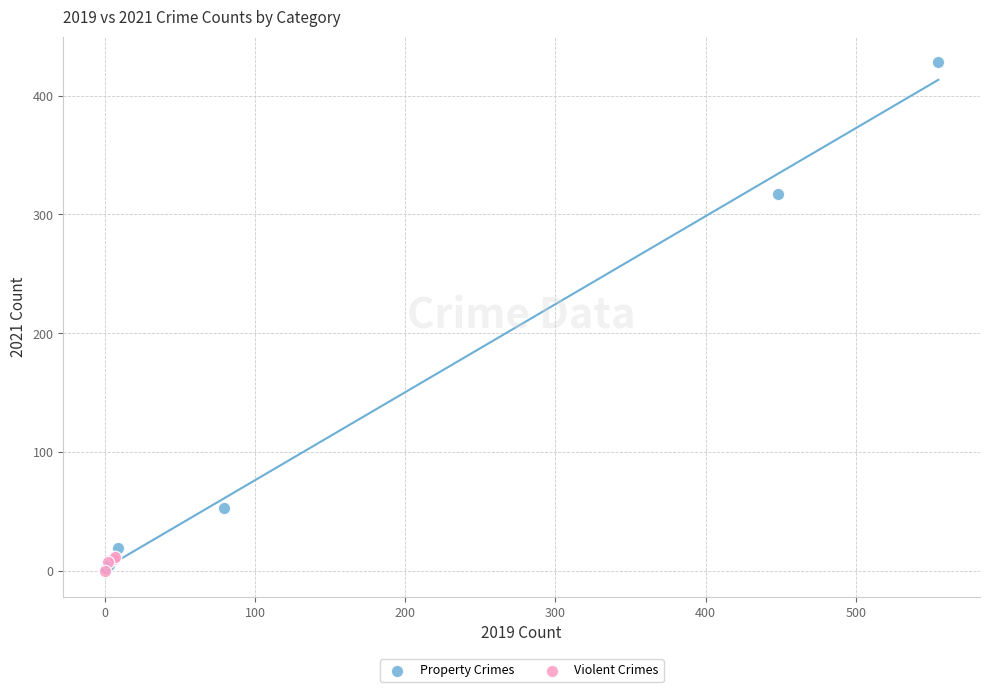

Which series has the widest spread of Y values?

Property Crimes